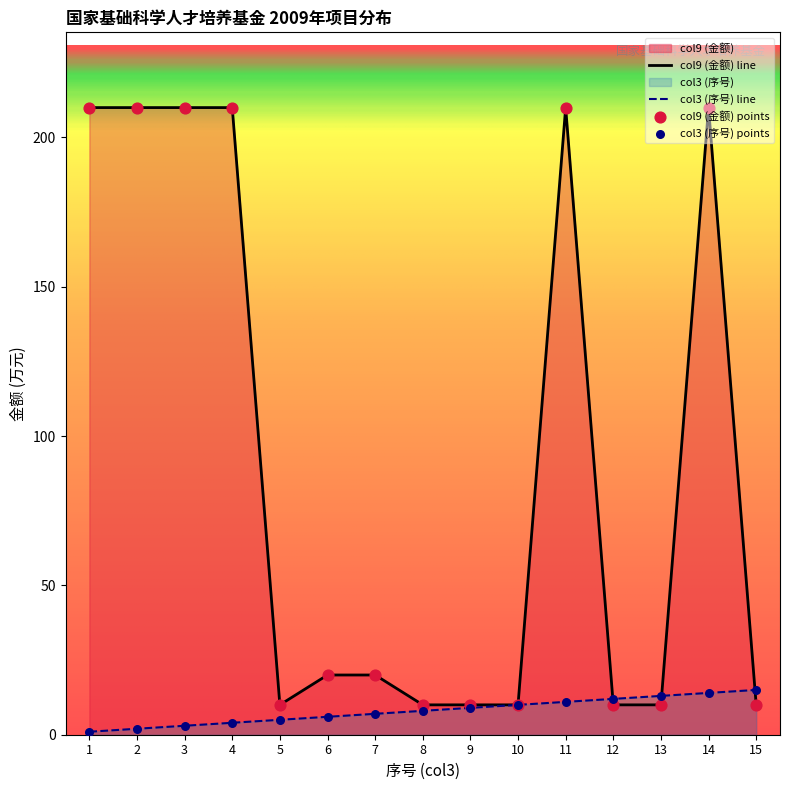

Which series contains the lowest Y value?

col3 (序号)